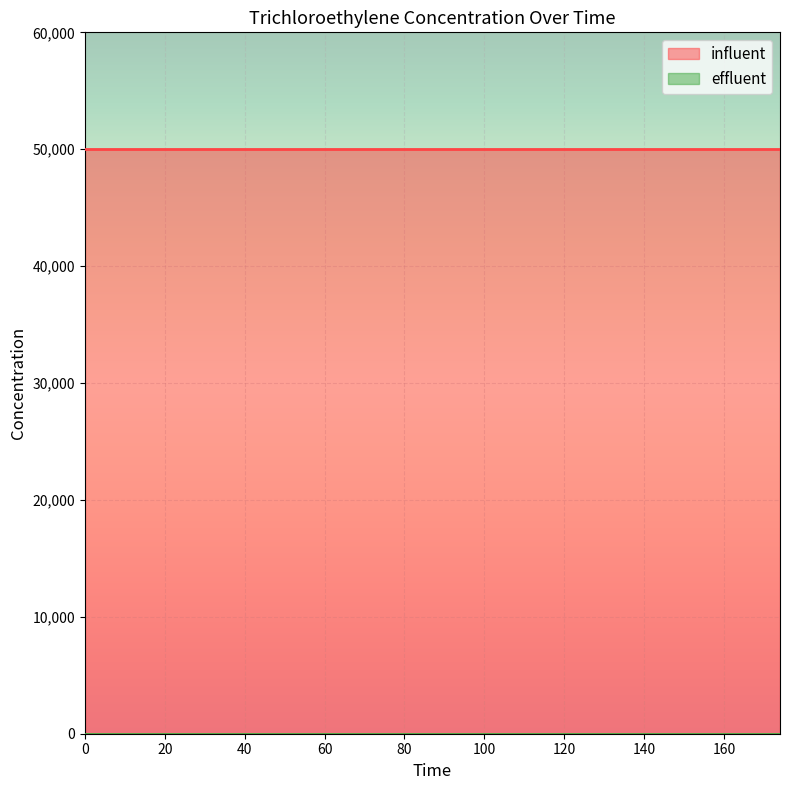

Which series changed the most between 0 and 174?

influent